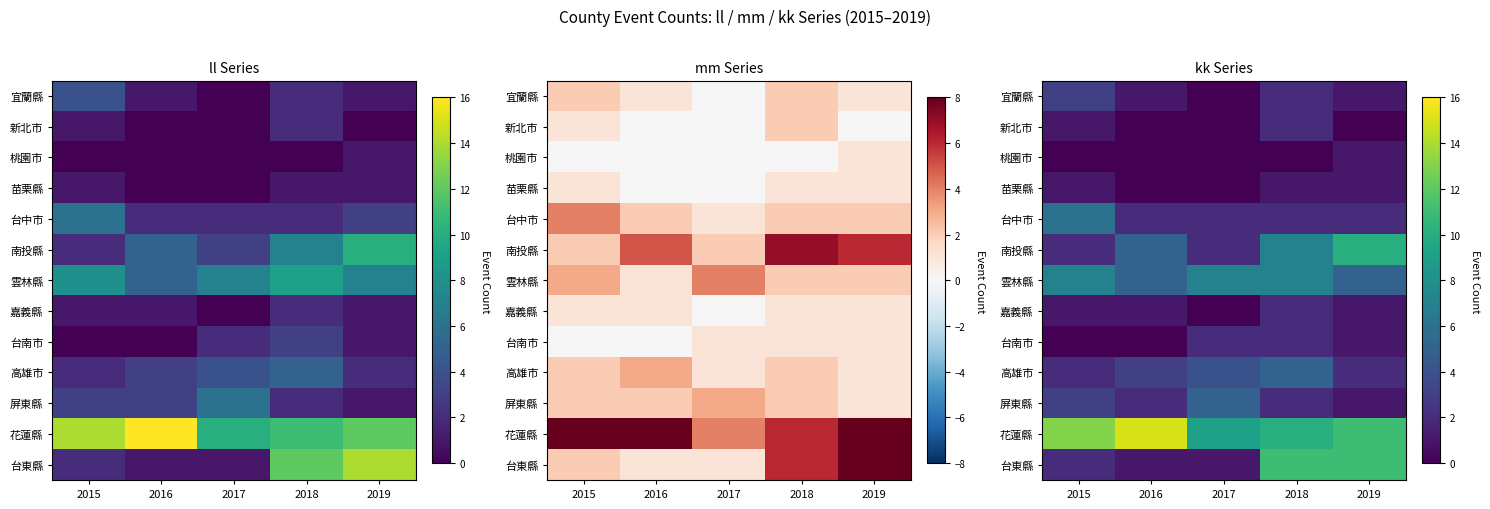

How many distinct data groups are displayed?

13